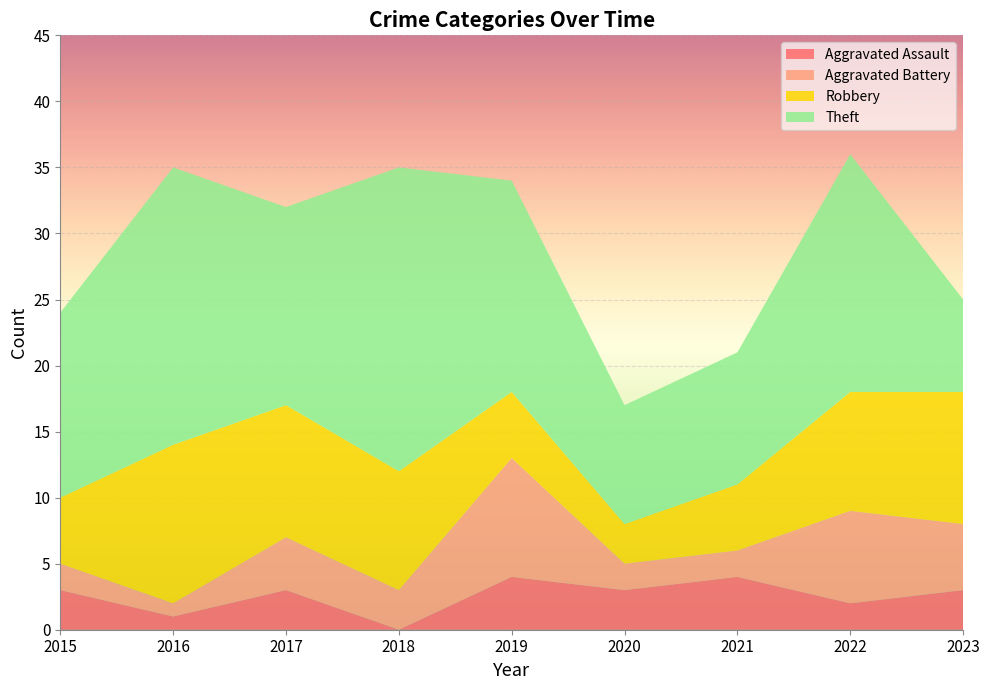

What is the total value across all series at 2017?

32